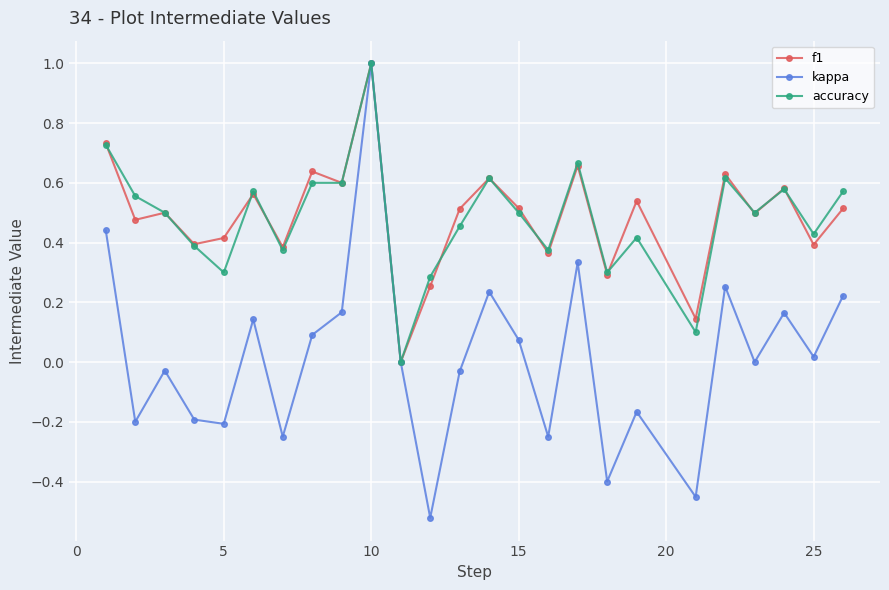

Which series has the widest spread of values?

kappa